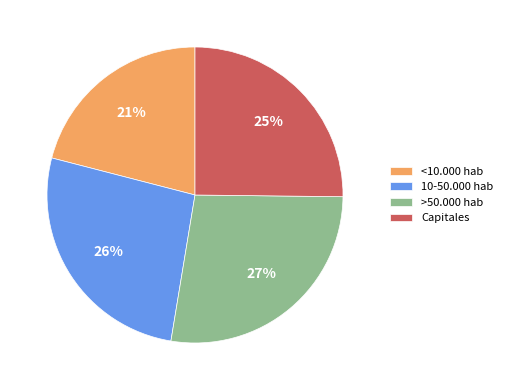

Count the number of slices in the pie.

4